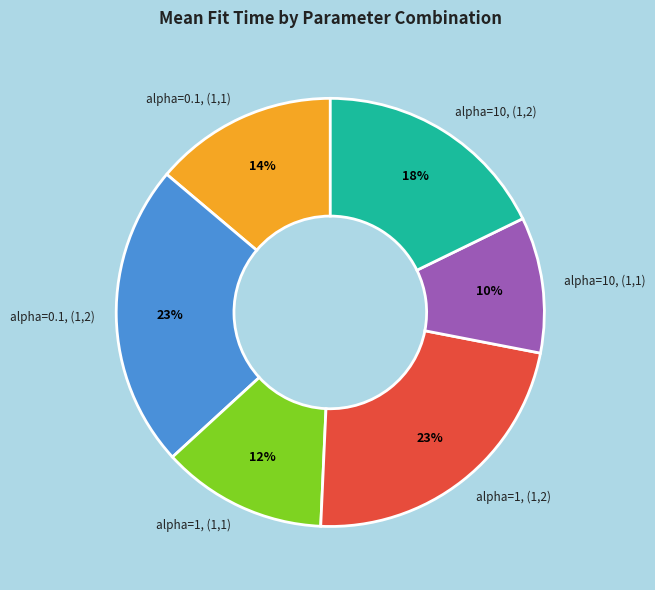

How many slices are in this pie chart?

6